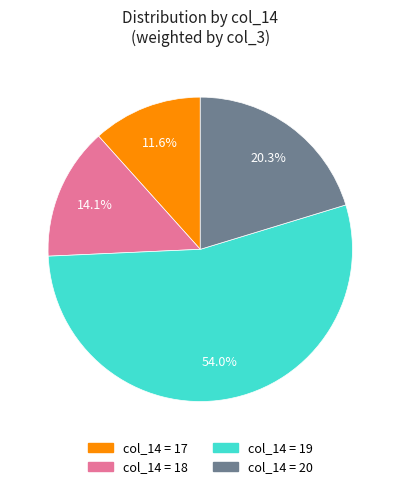

Does any single category account for the majority?

Yes